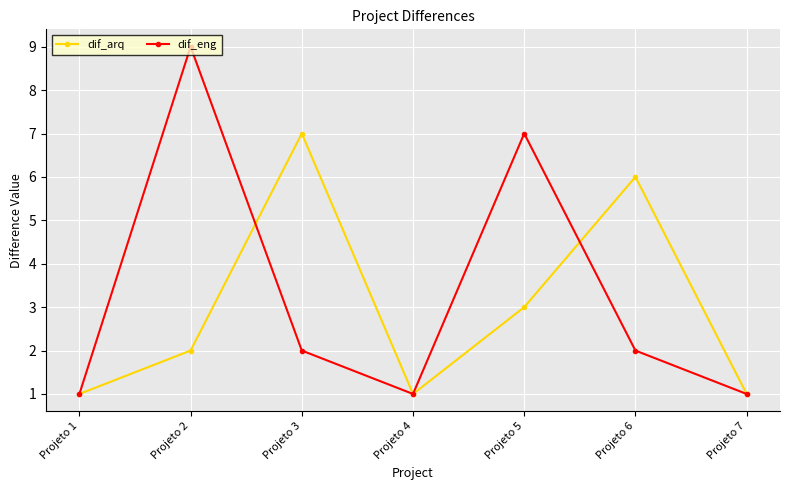

What is the value of the dif_arq point at the 2nd from the left?

2